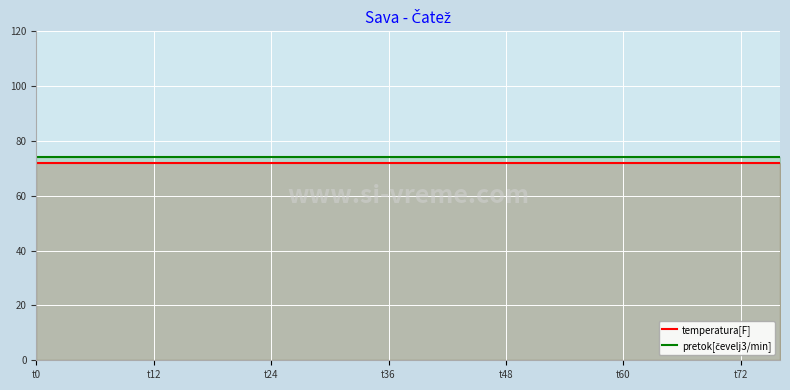

What is the total value across all series at t24?

146